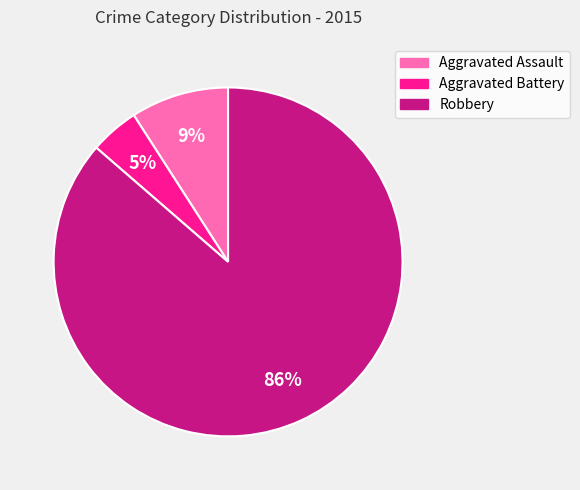

Do Aggravated Assault and Robbery together represent more than half of the pie?

Yes